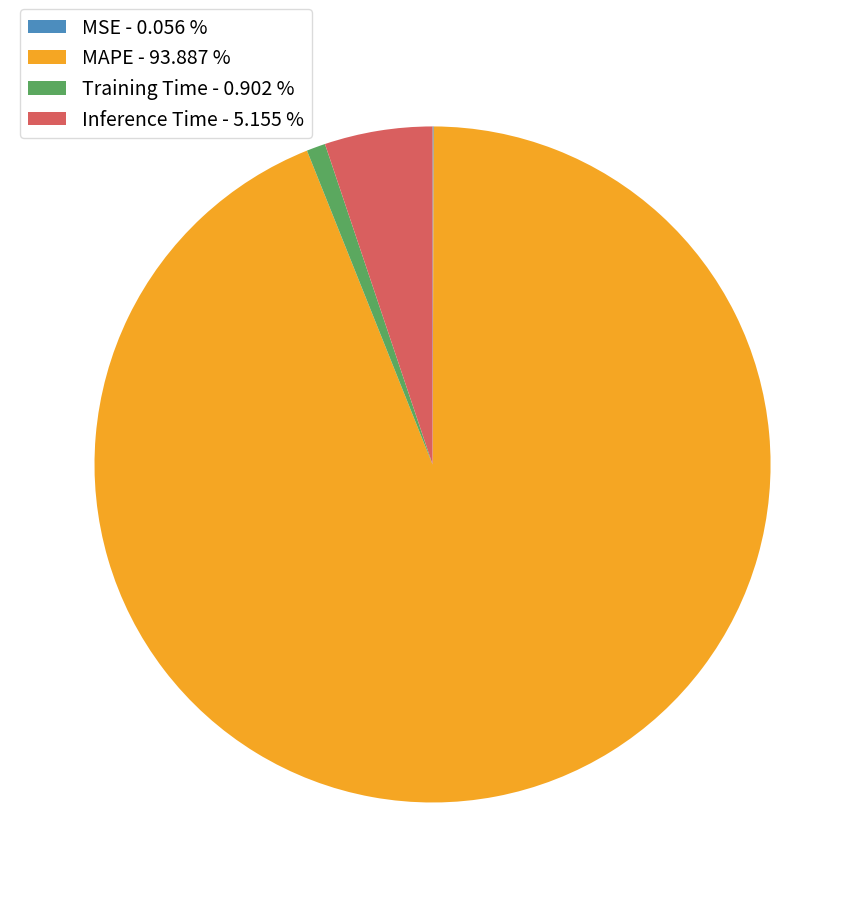

The Training Time slice represents 1% of the pie. True or false?

True